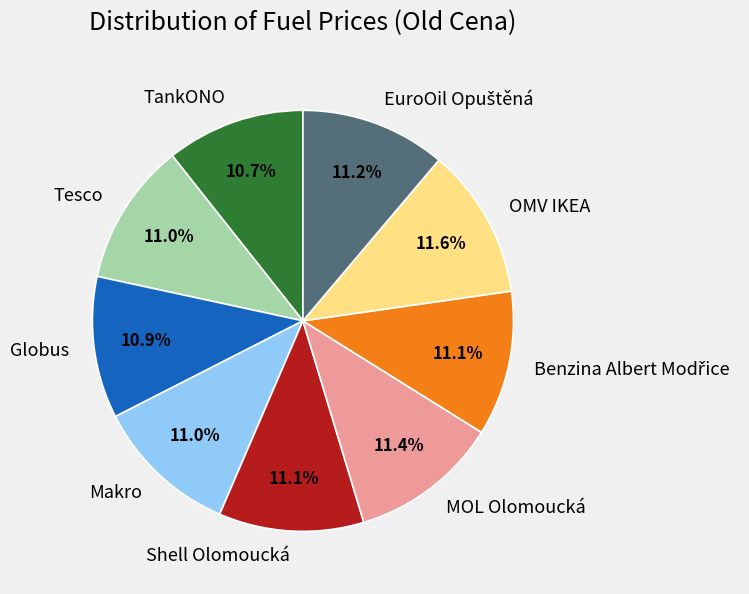

What portion of the pie excludes Globus?

89.1%